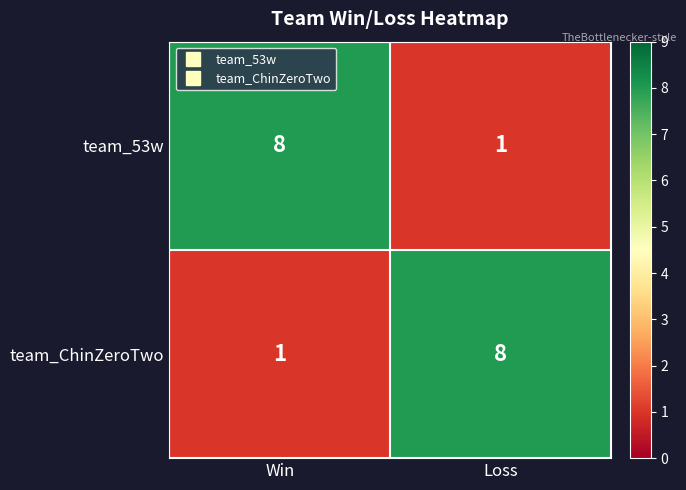

At which label does team_53w reach its peak?

Win